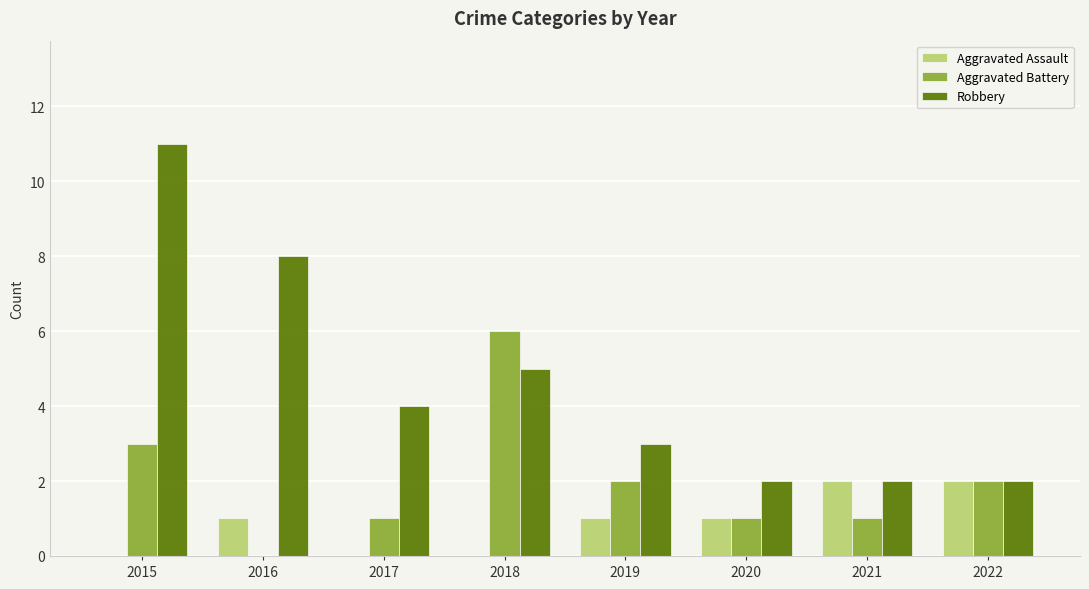

What are all the series names shown in the legend?

Aggravated Assault, Aggravated Battery, Robbery